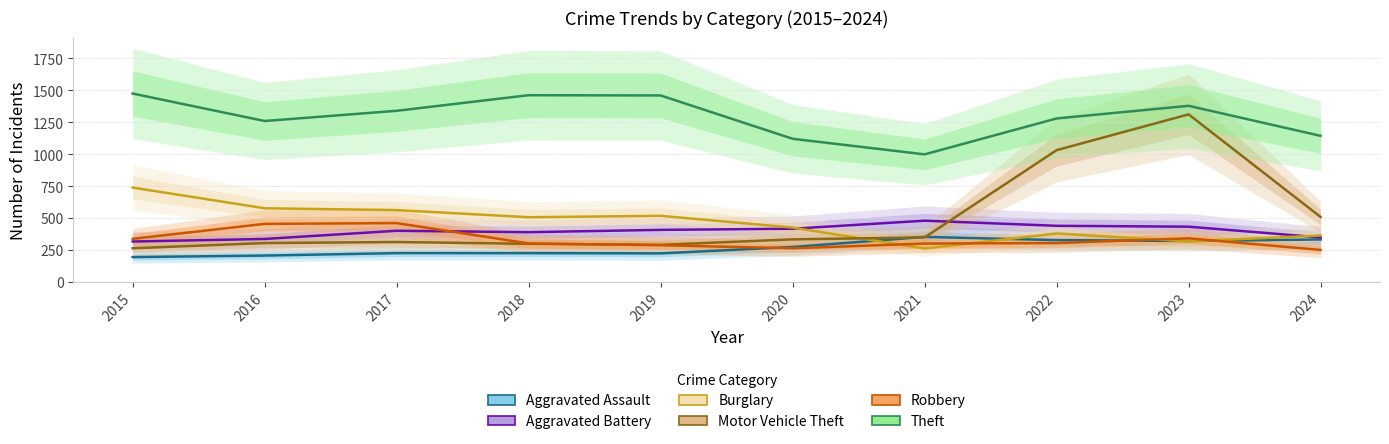

Read the Robbery value at 2016.

454